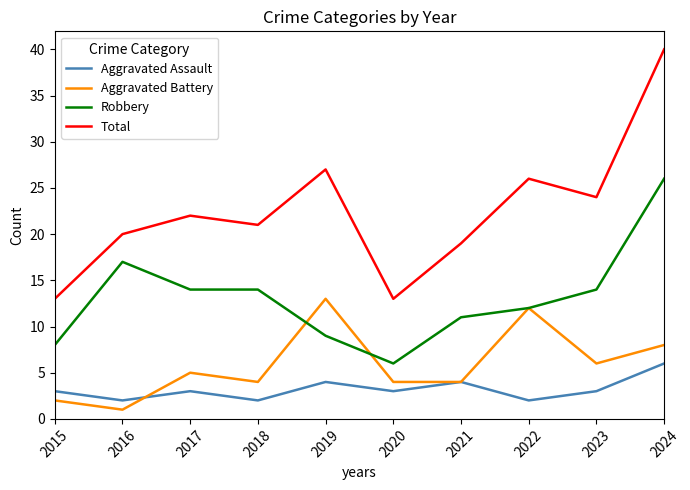

At which category does Total reach its first local peak?

2017